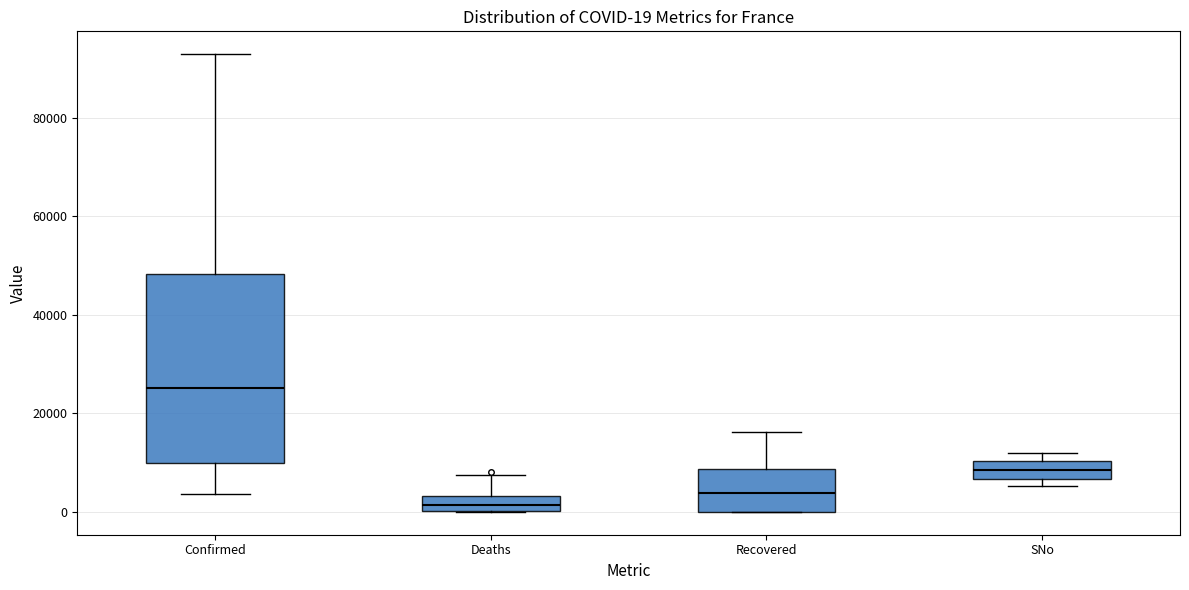

Comparing the boxes themselves (not the whiskers), which one is the tallest?

Confirmed